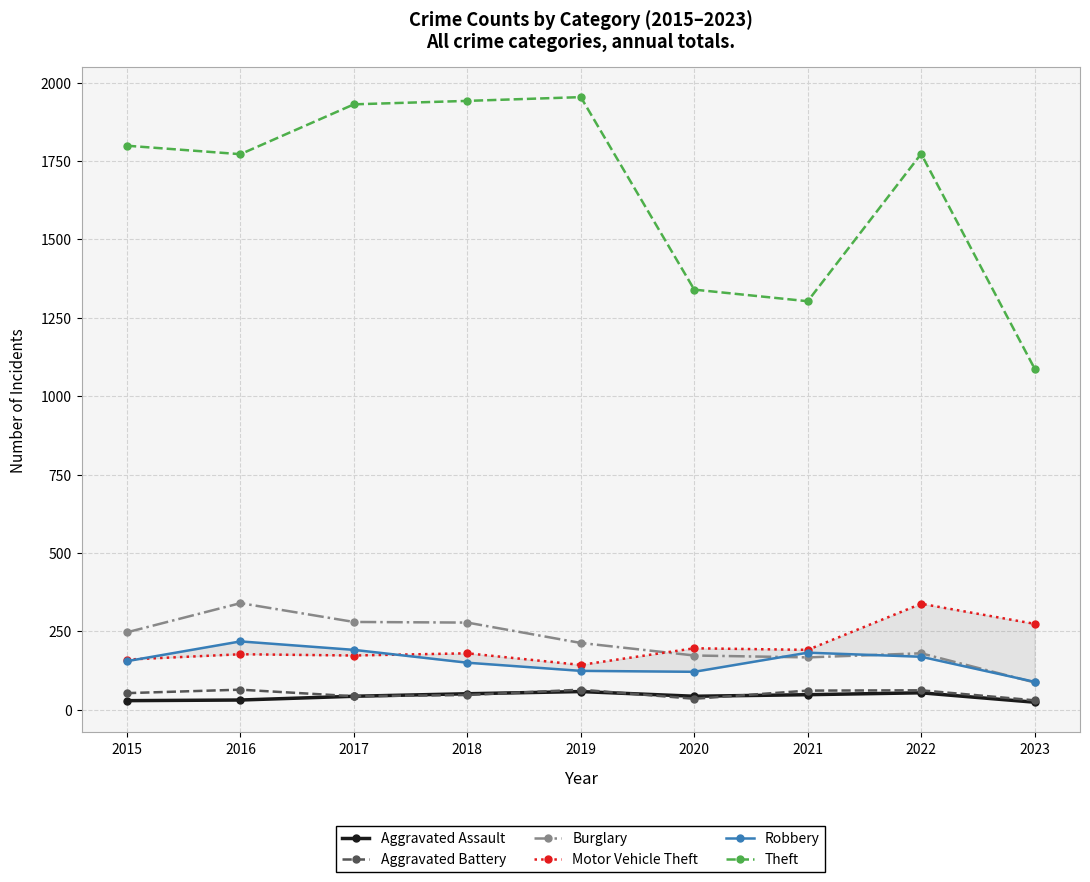

Is it true that Aggravated Battery equals 30 at 2023?

True